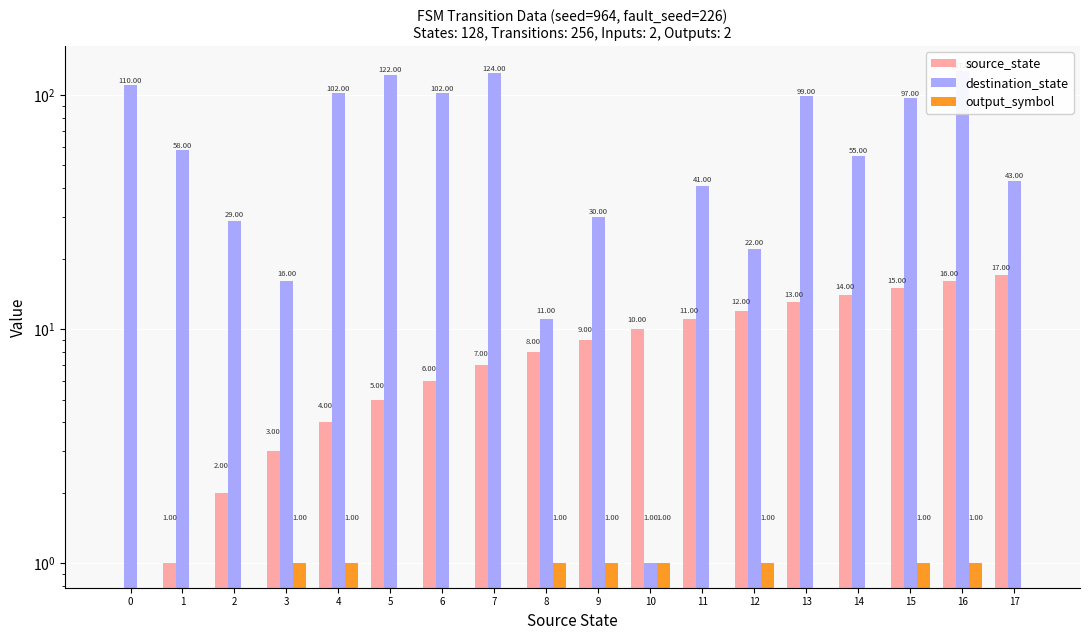

Reading left to right, transcribe all the data shown in this chart.

source_state: 0	1	2	3	4	5	6	7	8	9	10	11	12	13	14	15	16	17
destination_state: 110	58	29	16	102	122	102	124	11	30	1	41	22	99	55	97	127	43
output_symbol: 0	0	0	1	1	0	0	0	1	1	1	0	1	0	0	1	1	0